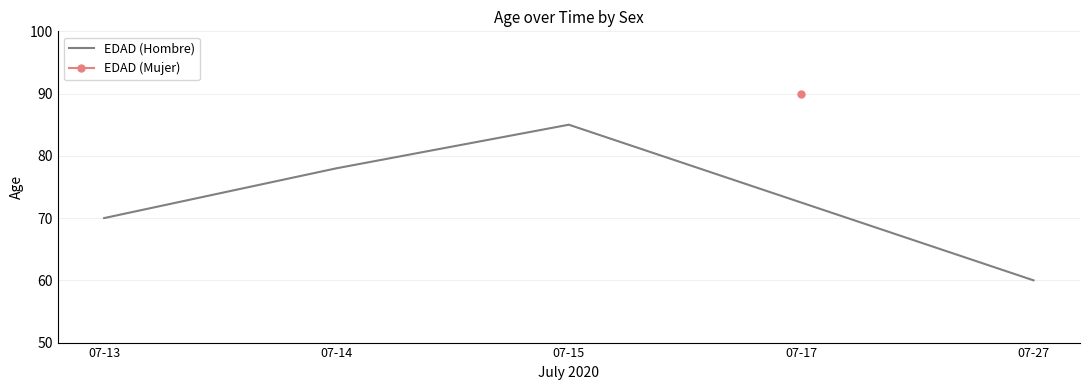

What is the difference between the maximum and minimum values?

25